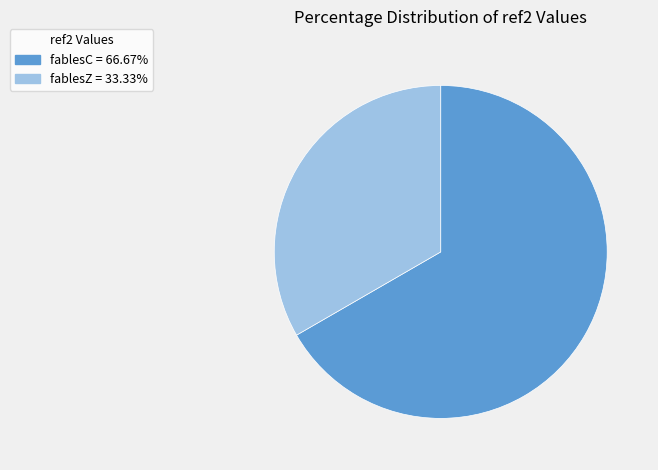

Rank the categories by value from highest to lowest.

fablesC, fablesZ